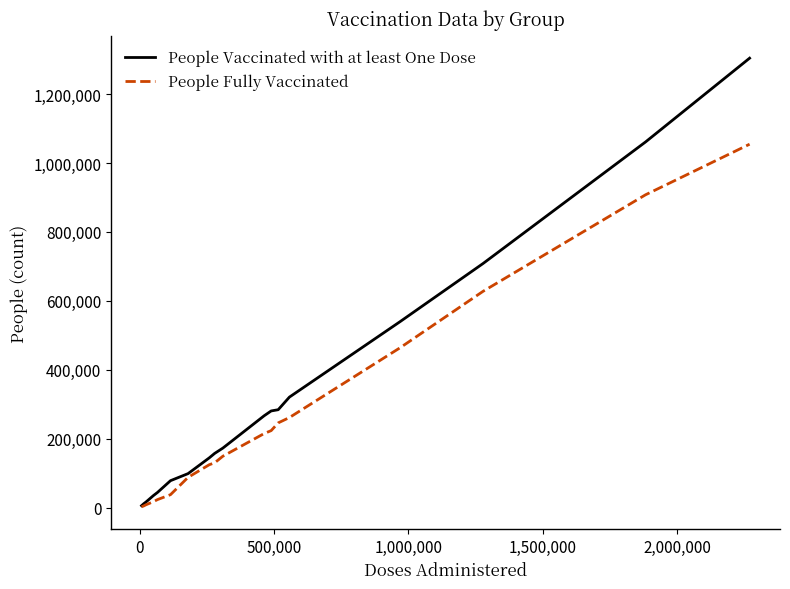

What is the maximum value shown in the chart?

1304165